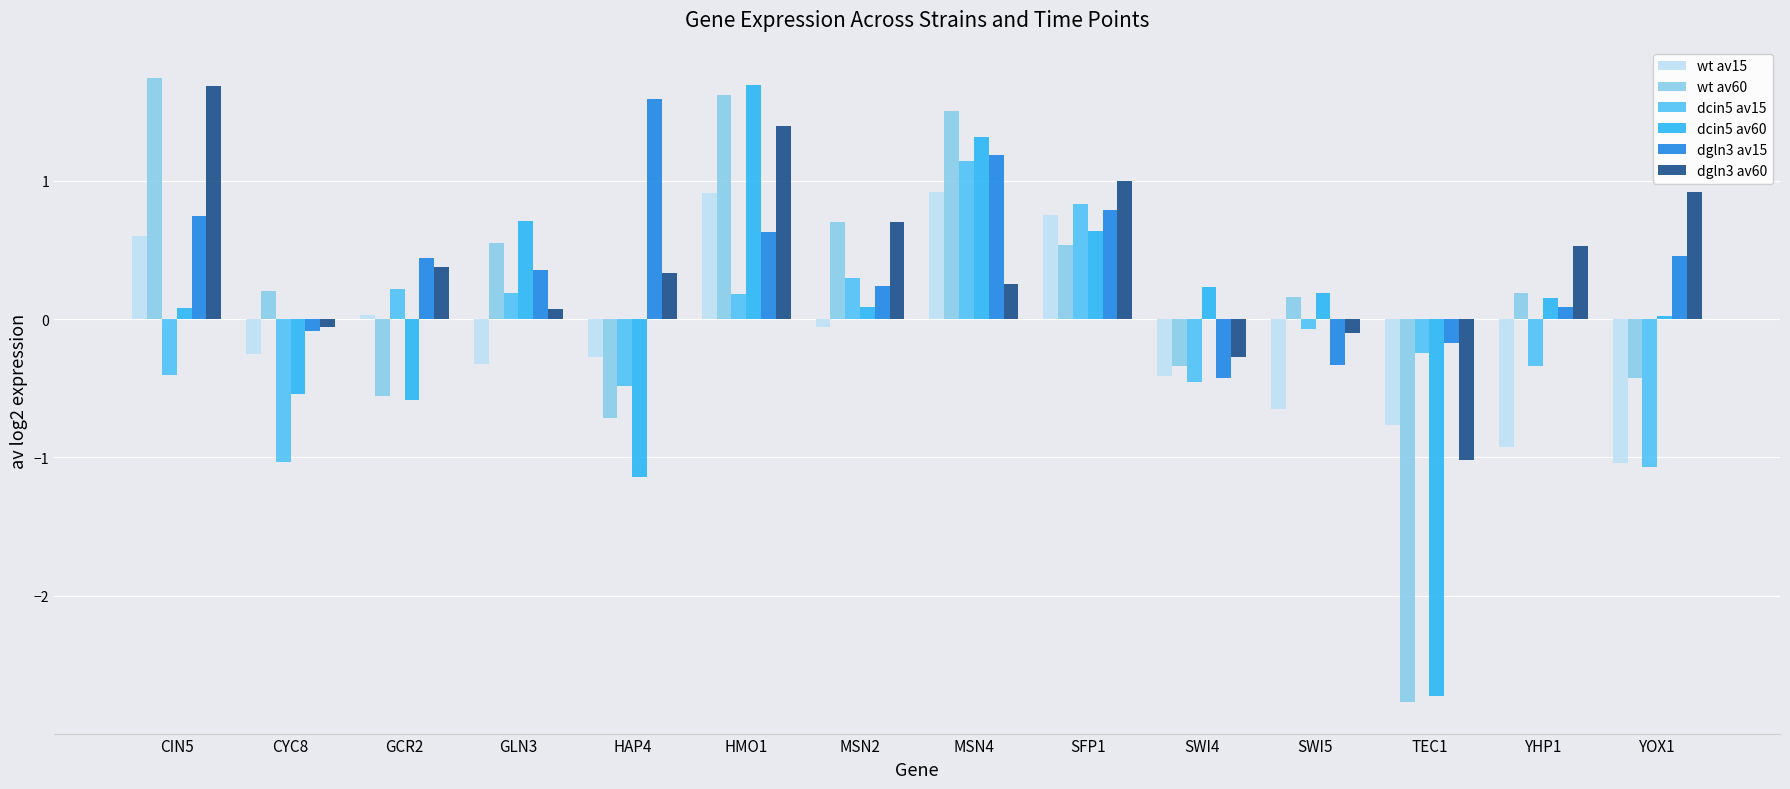

What position from the right is TEC1?

3